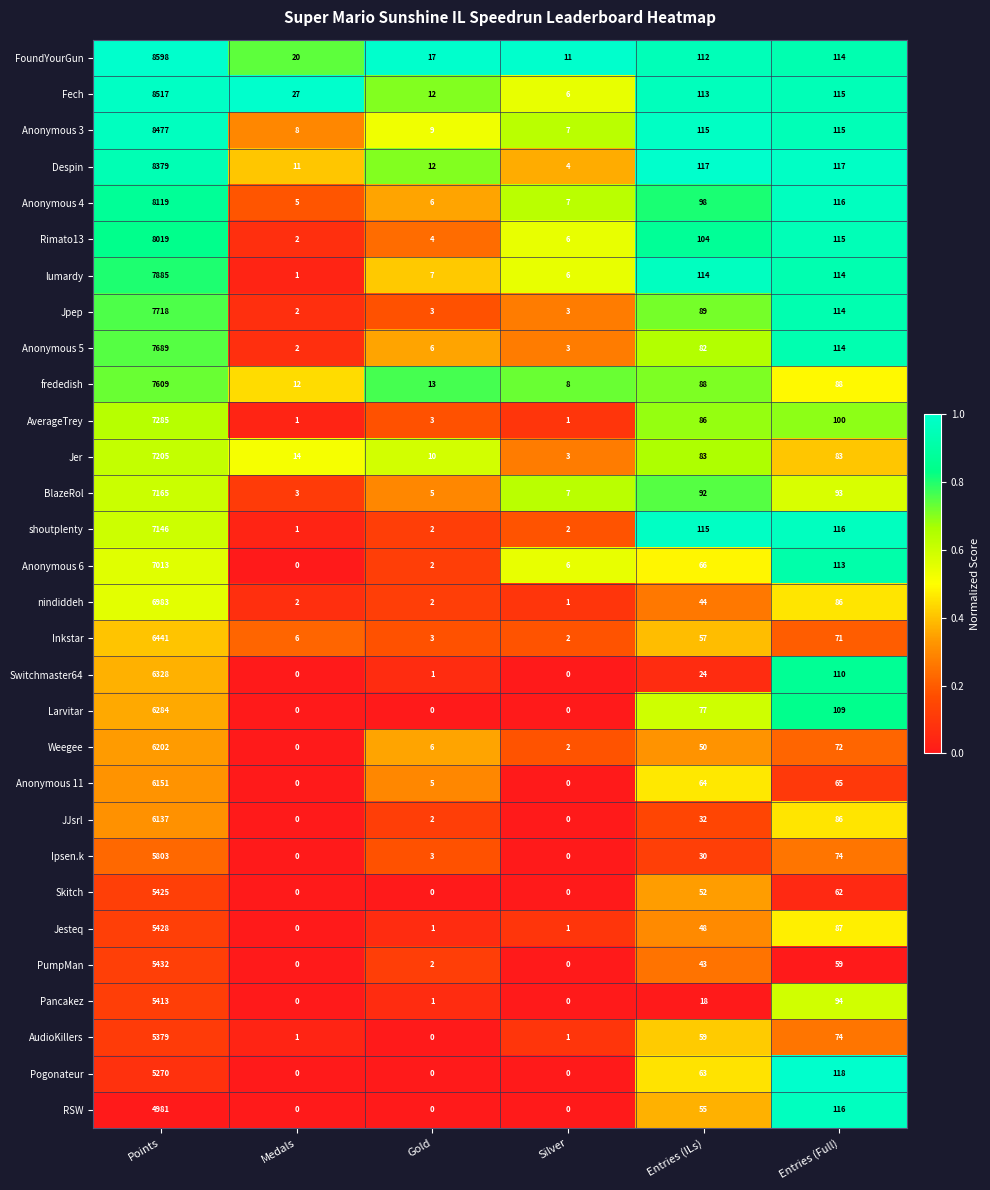

Which series has the largest range (max minus min)?

FoundYourGun